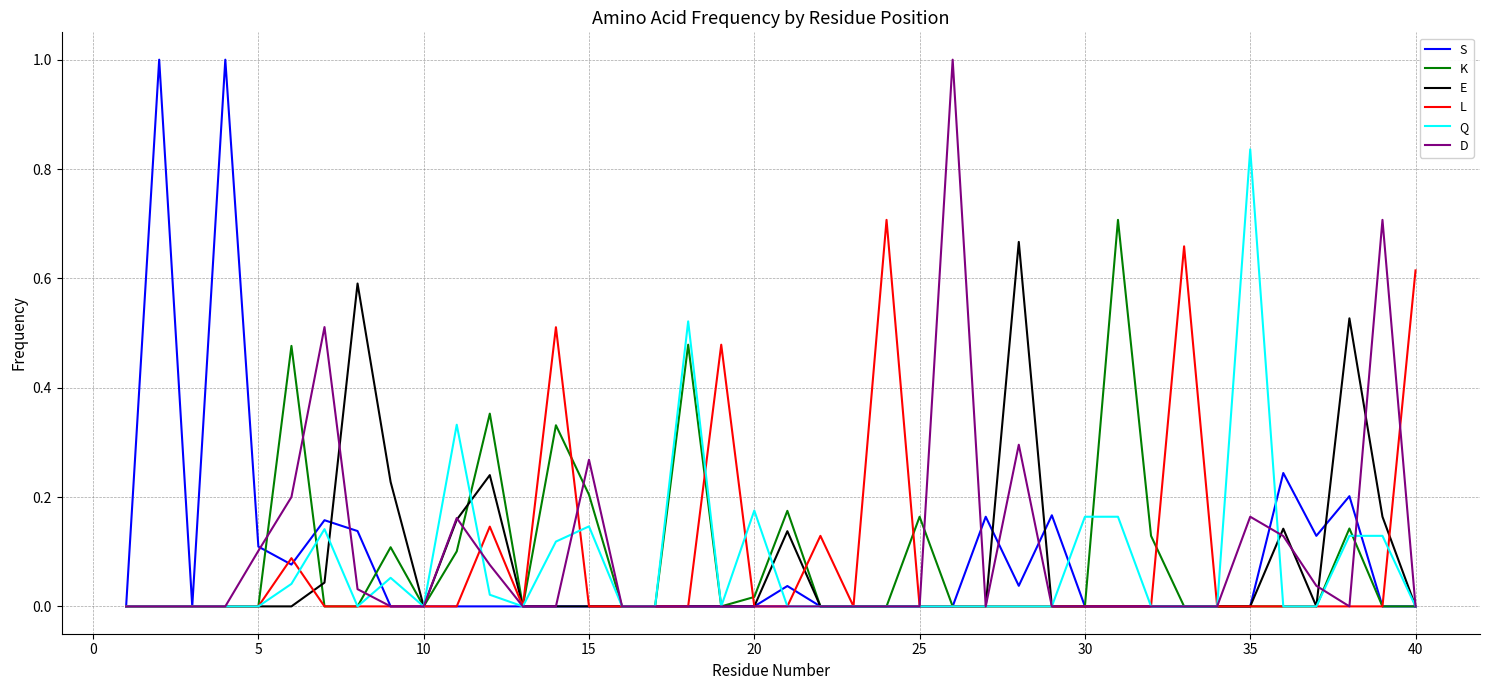

What is the greatest value displayed?

1.0